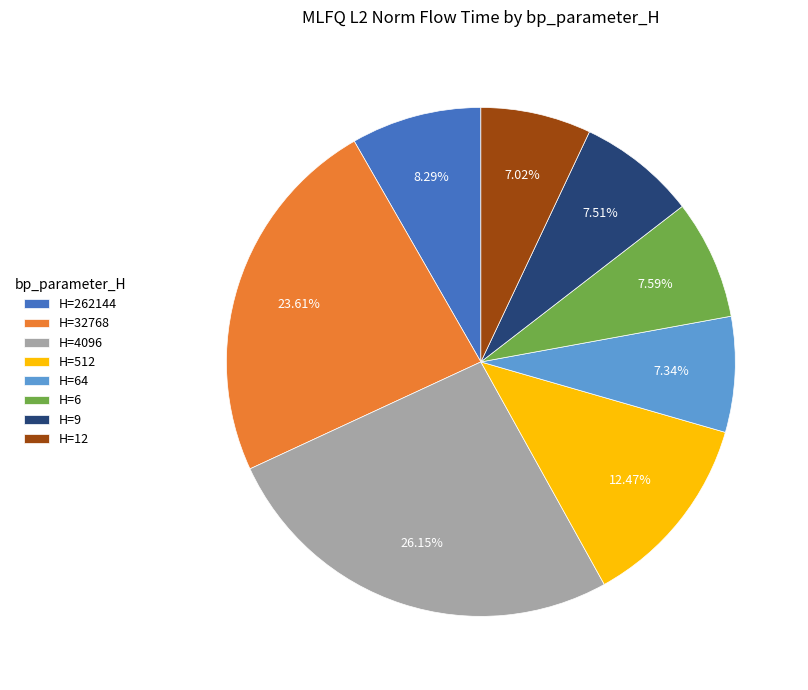

Is the sum of H=6 and H=12 greater than half?

No